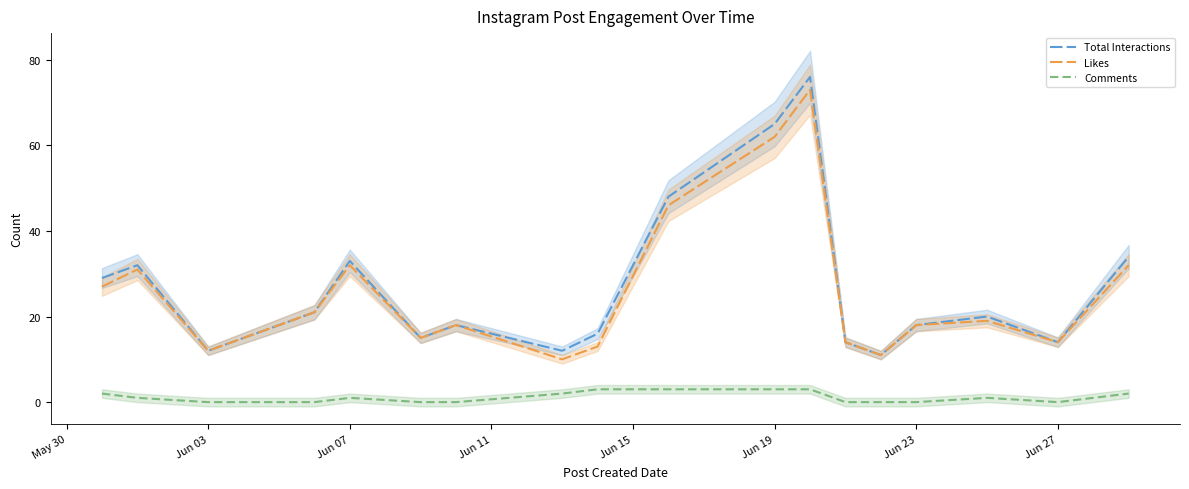

Is it true that Likes equals 14 at Jun 27?

True